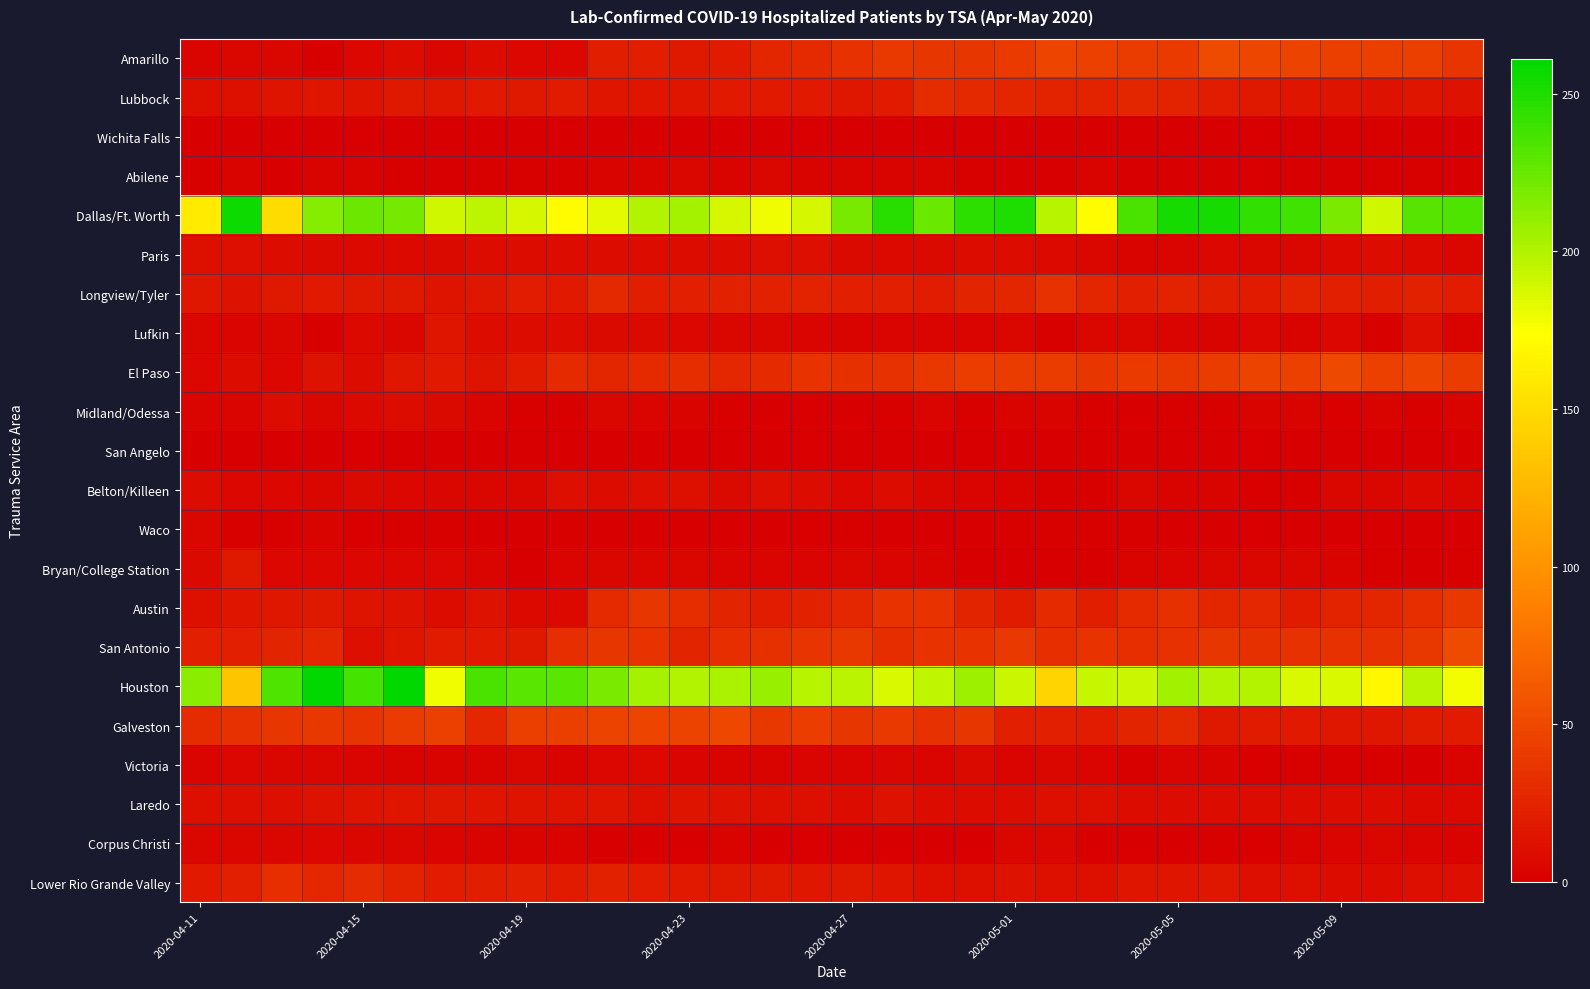

Which series has the widest spread of values?

Houston